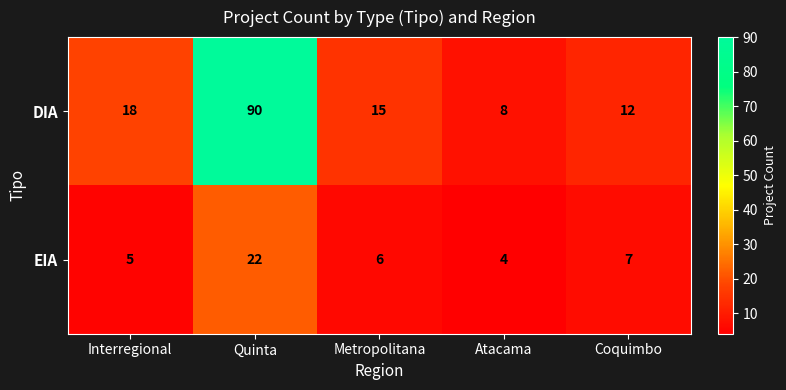

Which series has the largest range (max minus min)?

DIA